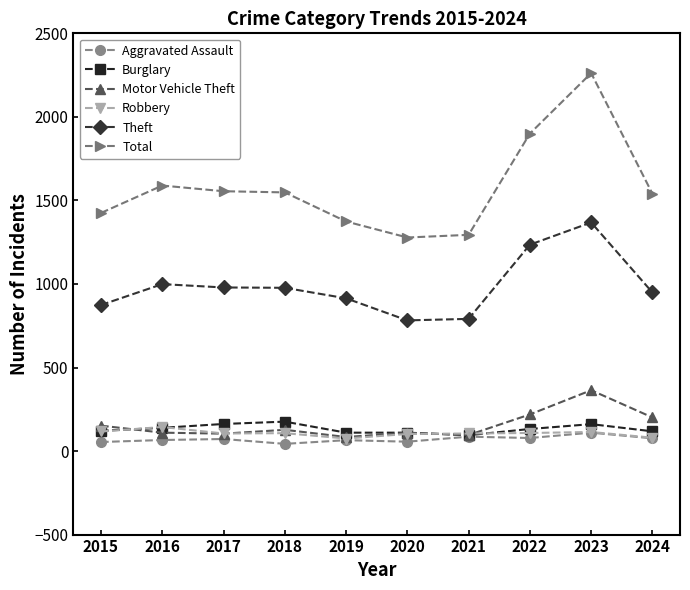

In Aggravated Assault, how many points are higher than both neighbors (excluding endpoints)?

4